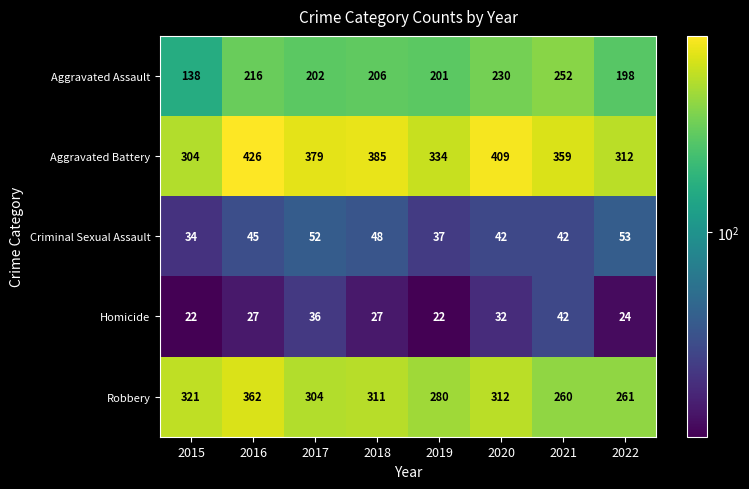

What is the maximum value shown in the chart?

426